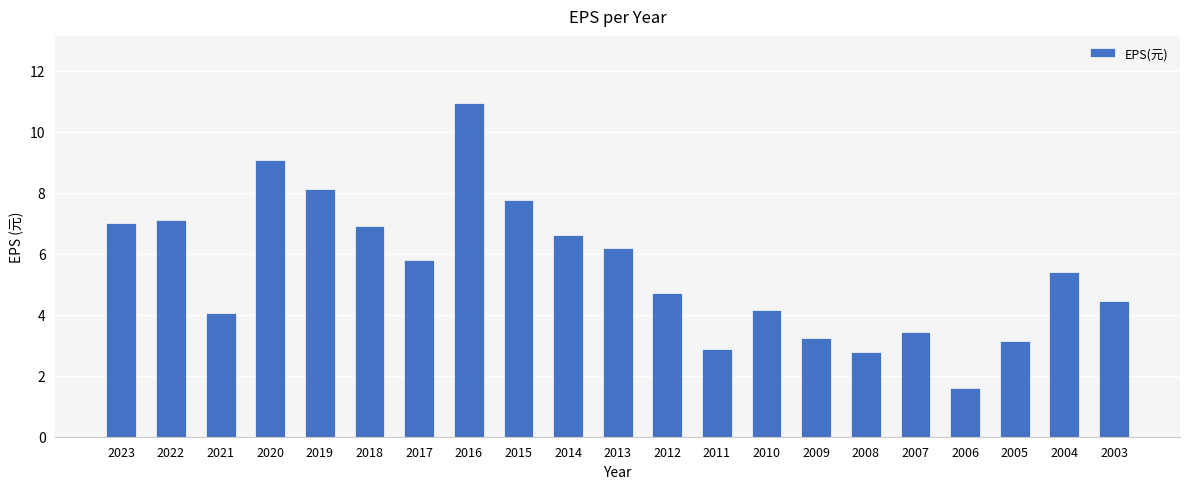

What is the smallest value displayed?

1.6